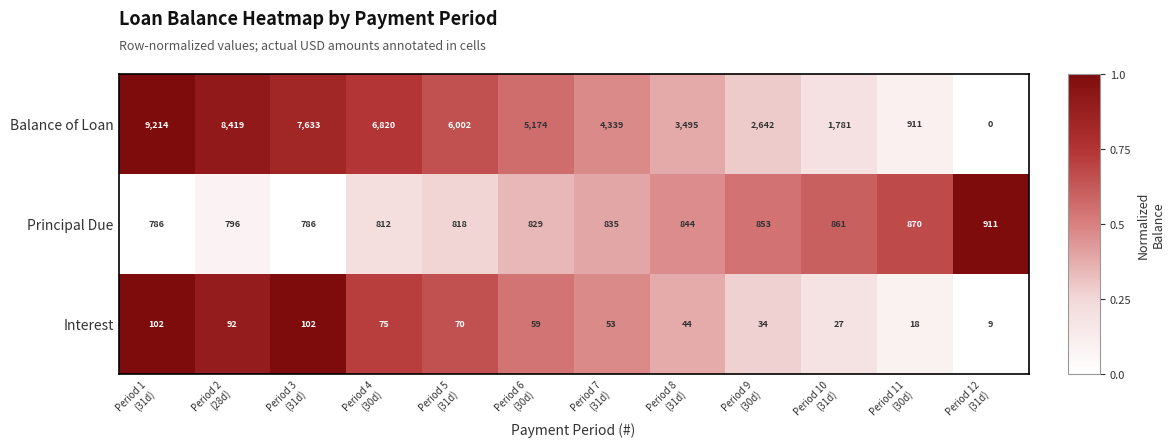

What is the total value across all series at Period 5
(31d)?

6890